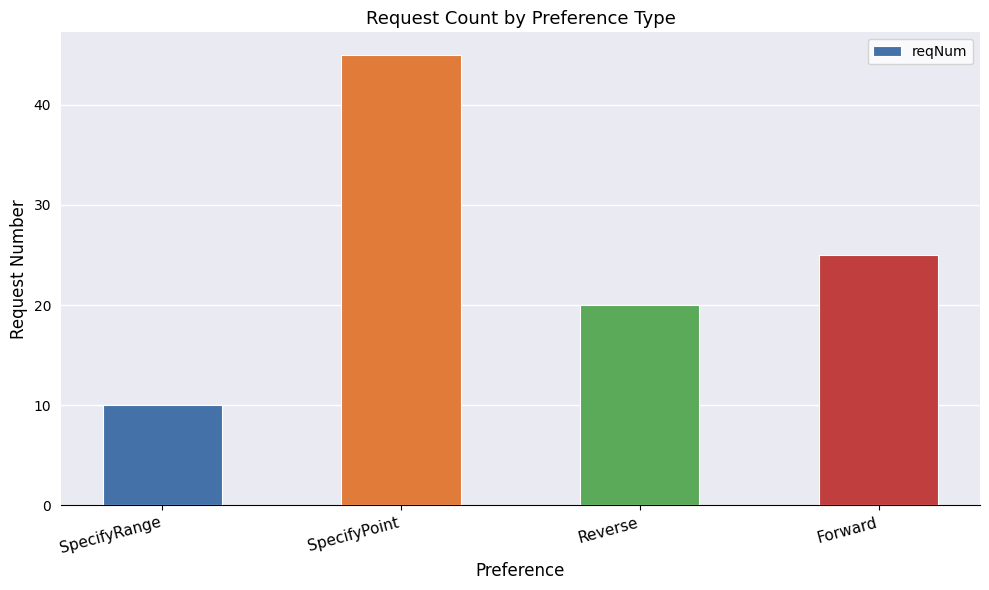

Count the number of categories in the chart.

4